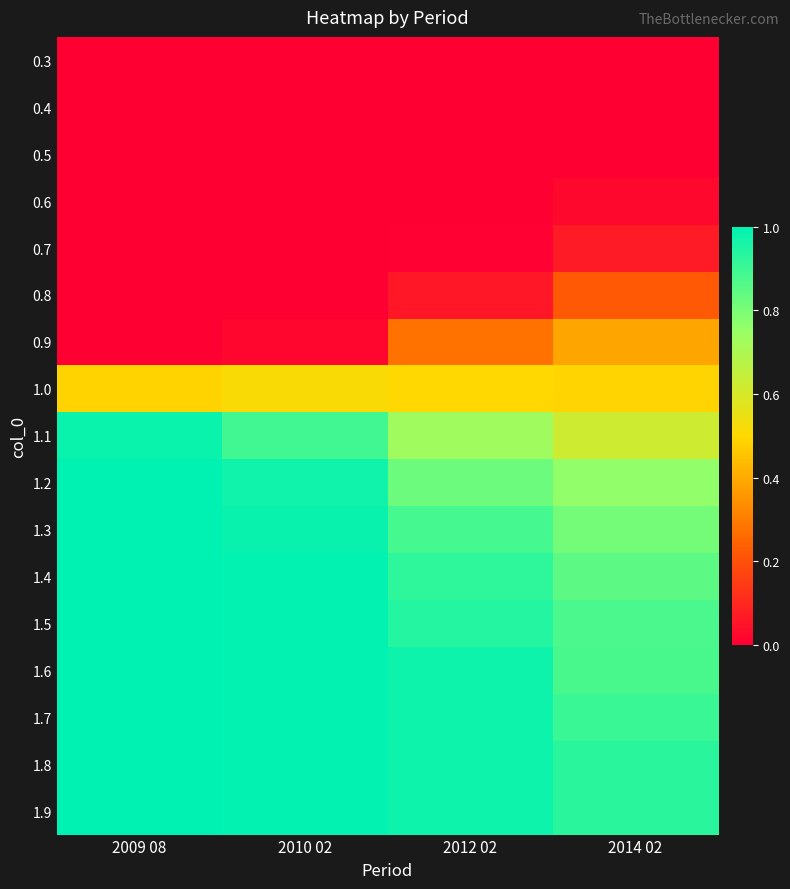

At how many categories does at least one series exceed 0?

4